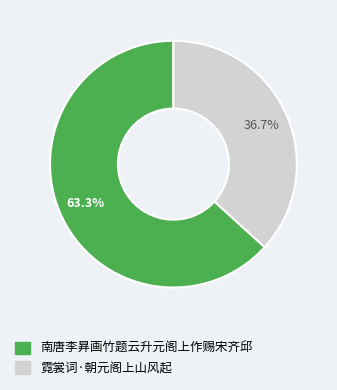

Is it true that 霓裳词·朝元阁上山风起 is 45% of the pie?

False